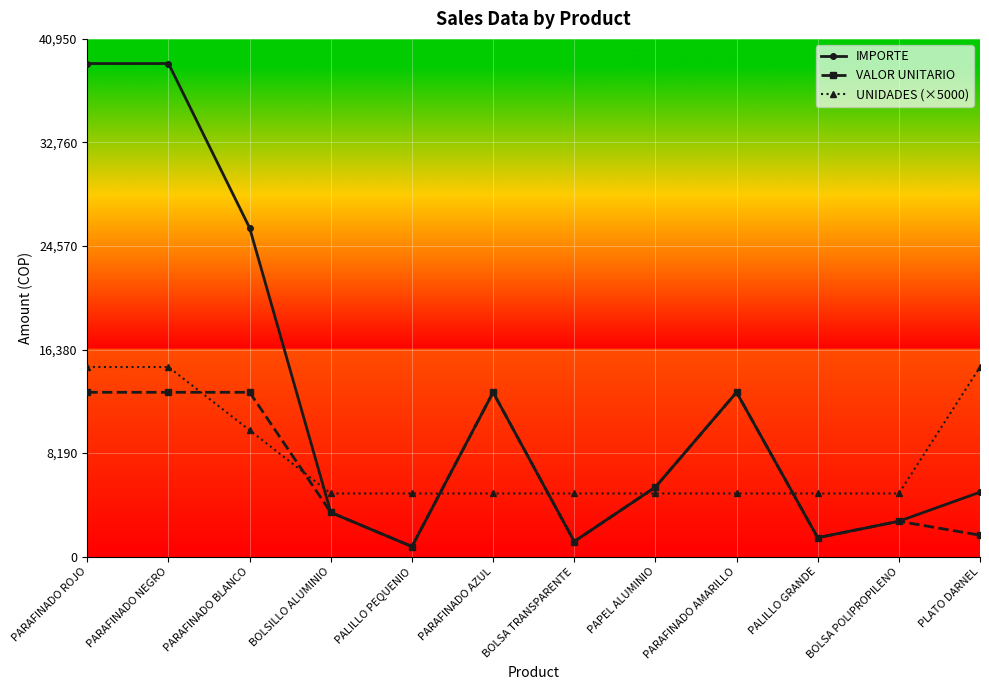

At which label is IMPORTE closest to 19900?

PARAFINADO BLANCO